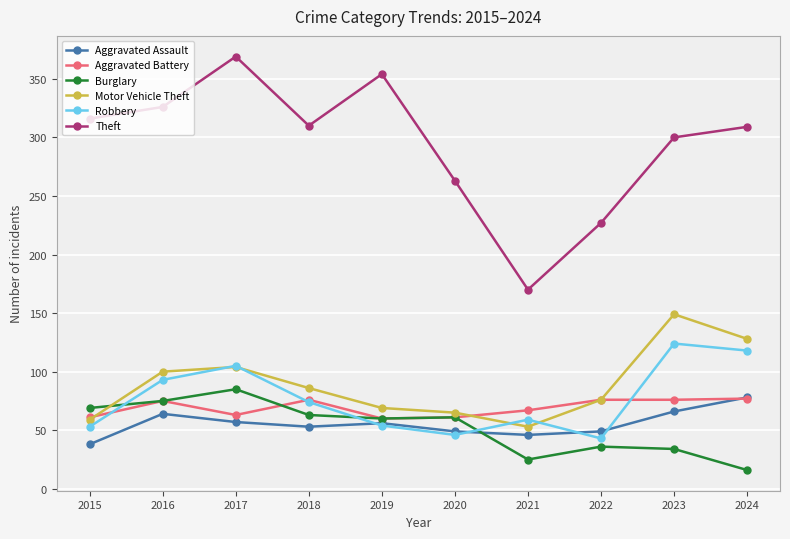

The Motor Vehicle Theft series shows 86 at 2018. True or false?

True